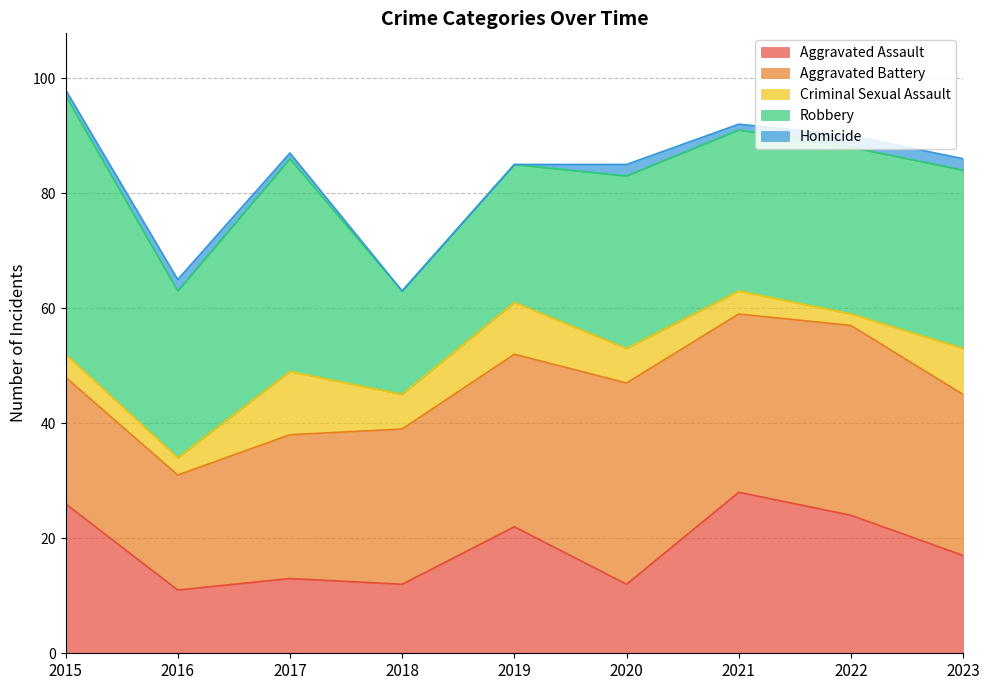

Where is Aggravated Assault nearest to the value 19?

2023